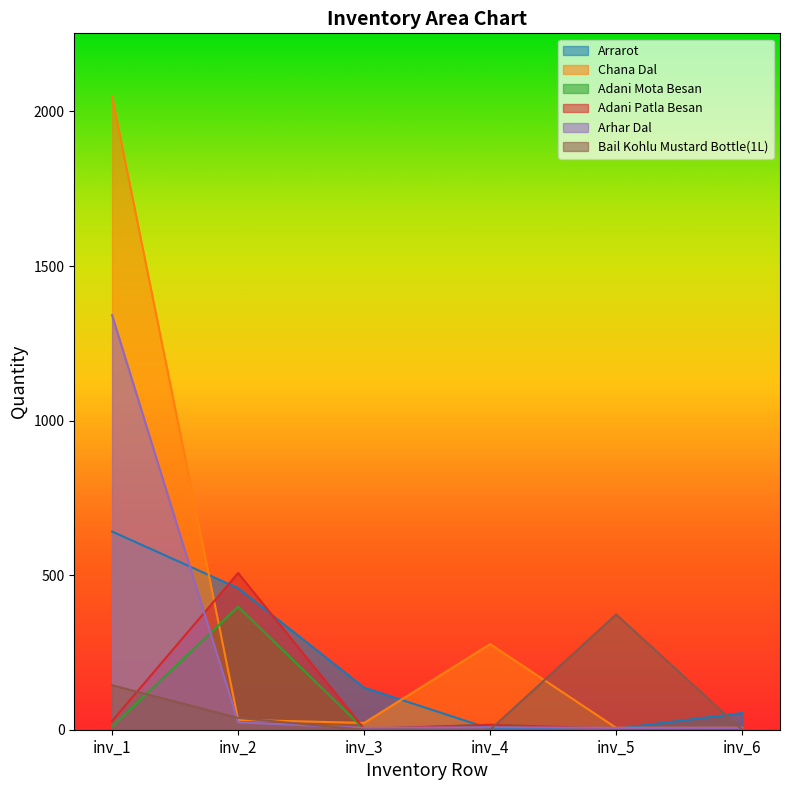

What is the sum of all Bail Kohlu Mustard Bottle(1L) values?

555